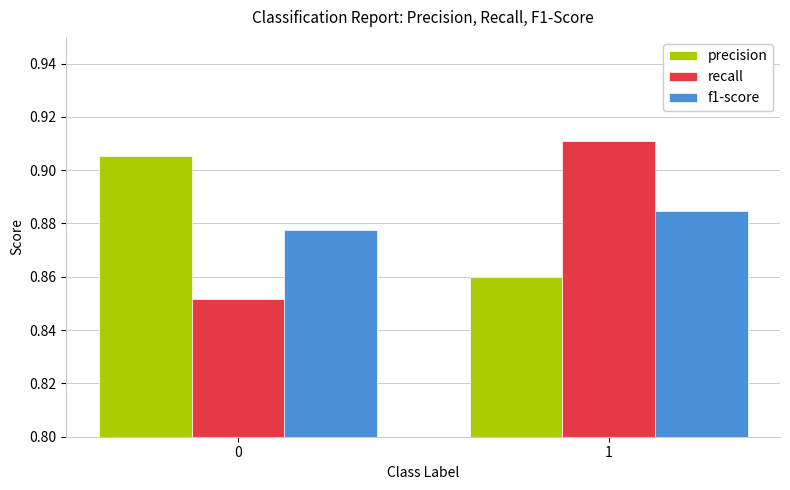

True or false: f1-score has a value of 0.5 at 1.

False